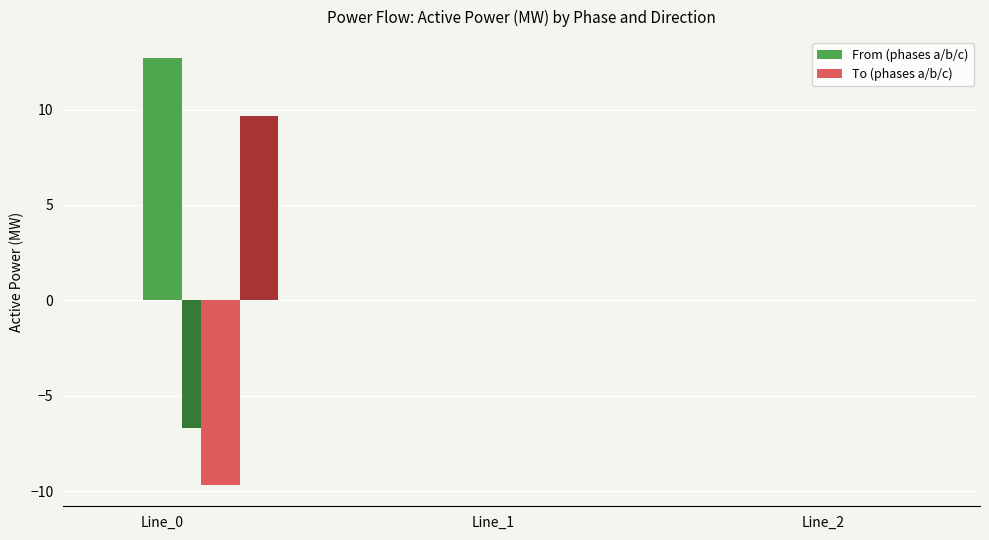

Is it true that pf_p_c_from_mw equals 8.7 at Line_0?

False